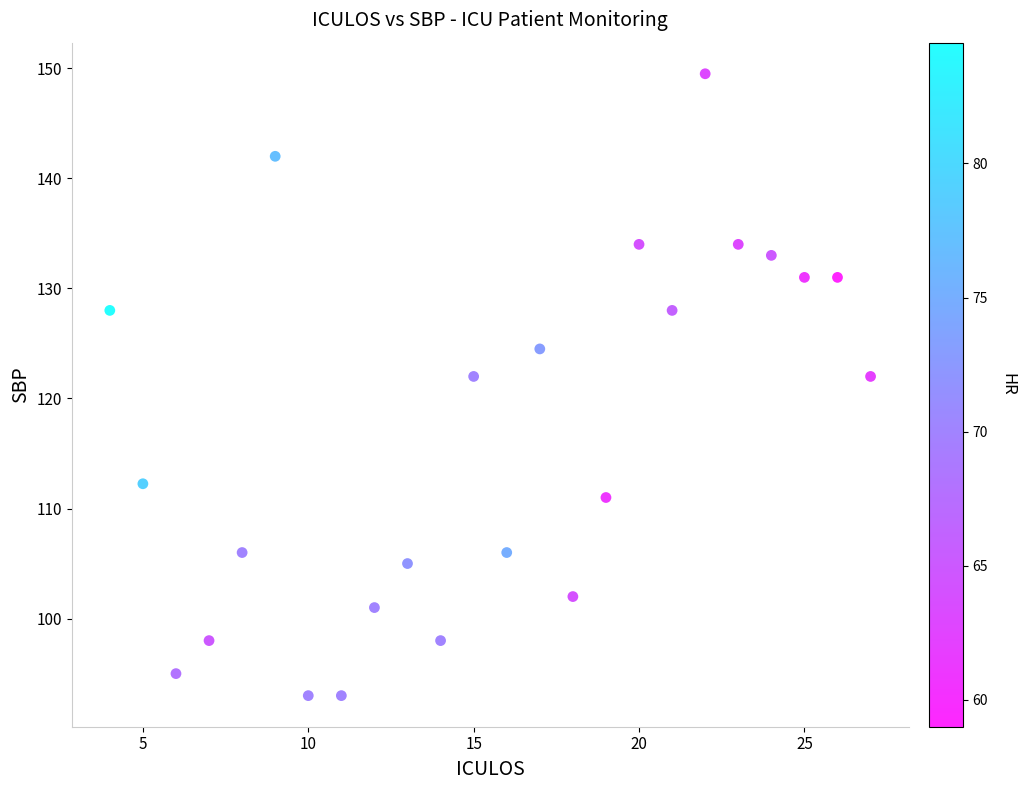

What is the range of Y values (max minus min)?

56.5